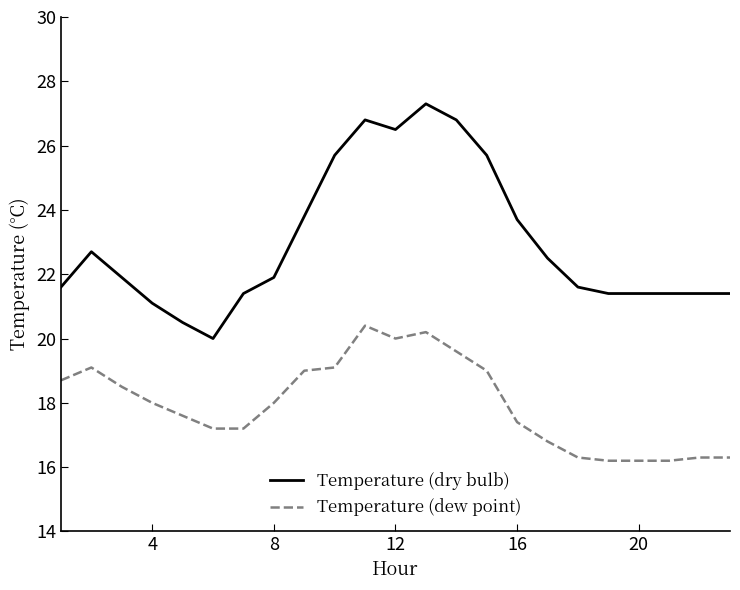

What is the greatest value displayed?

27.3